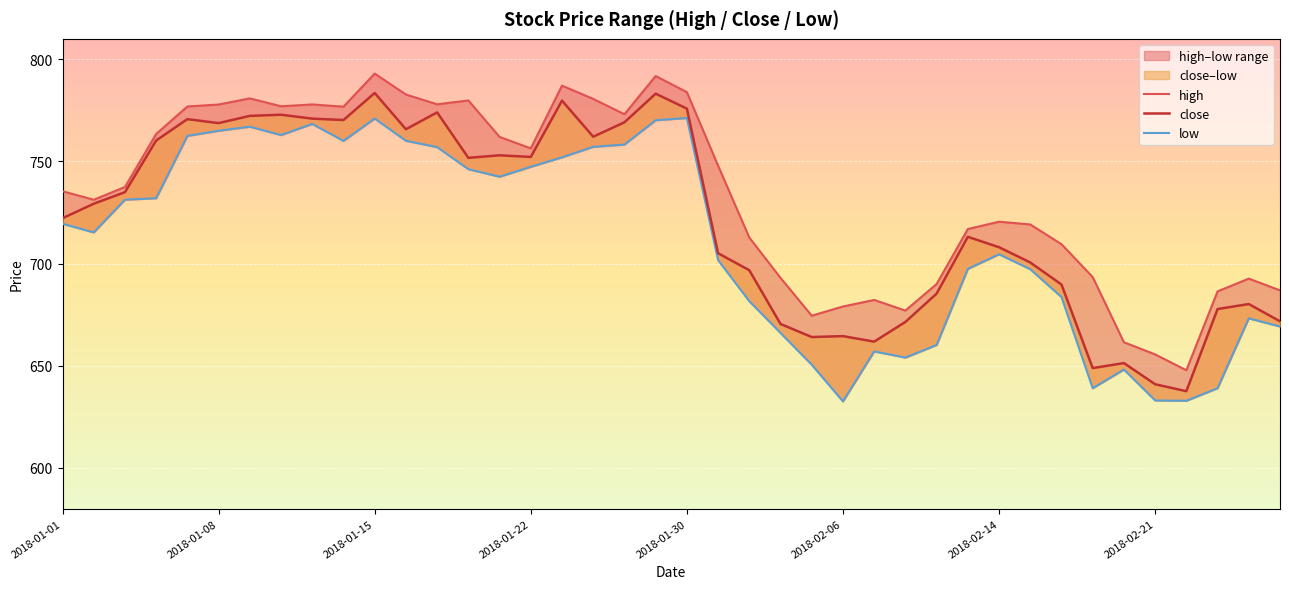

Is it true that close equals 1164.6 at 18?

False